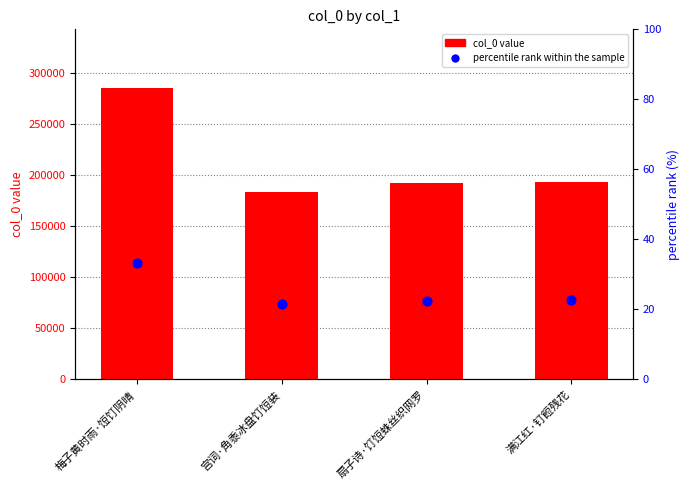

At how many categories does at least one series exceed 166610?

4